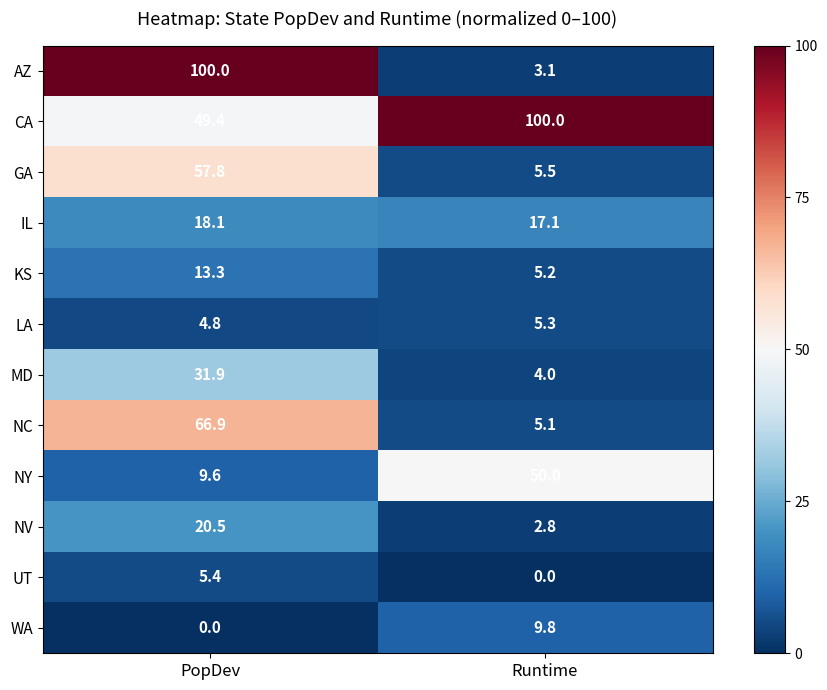

What is the sum of the NY values at PopDev and Runtime?

59.6